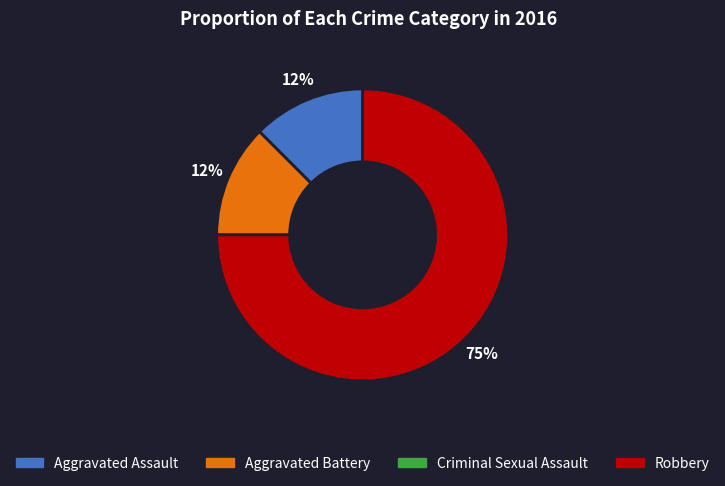

Count the number of slices in the pie.

3